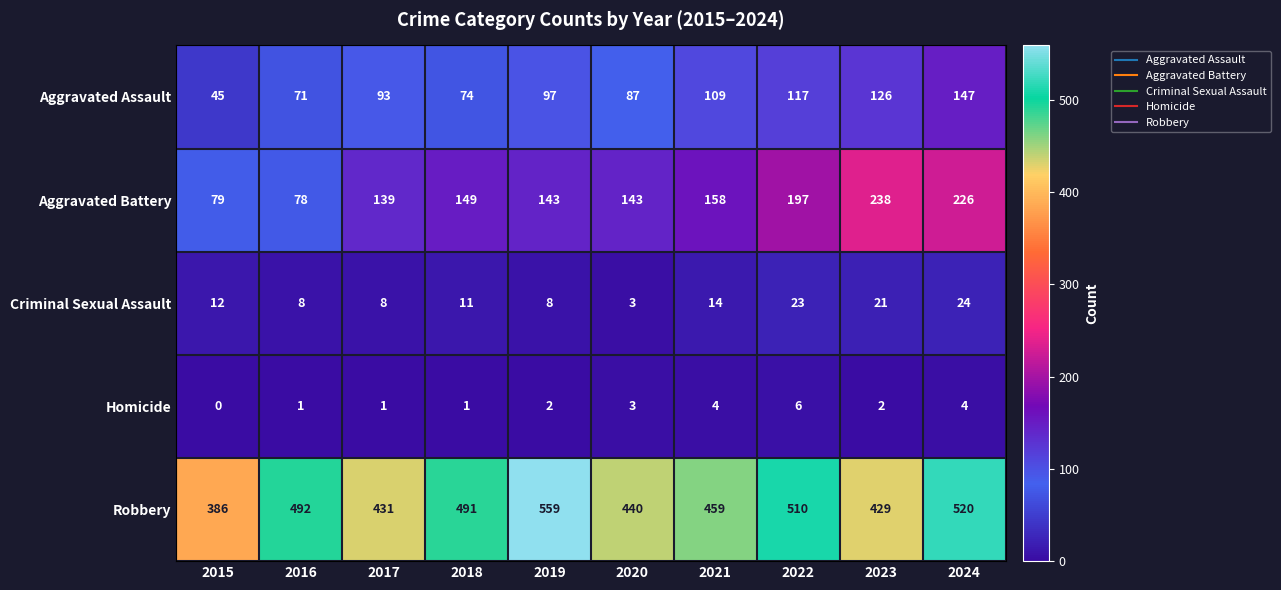

At which category is the sum across all series the highest?

2024